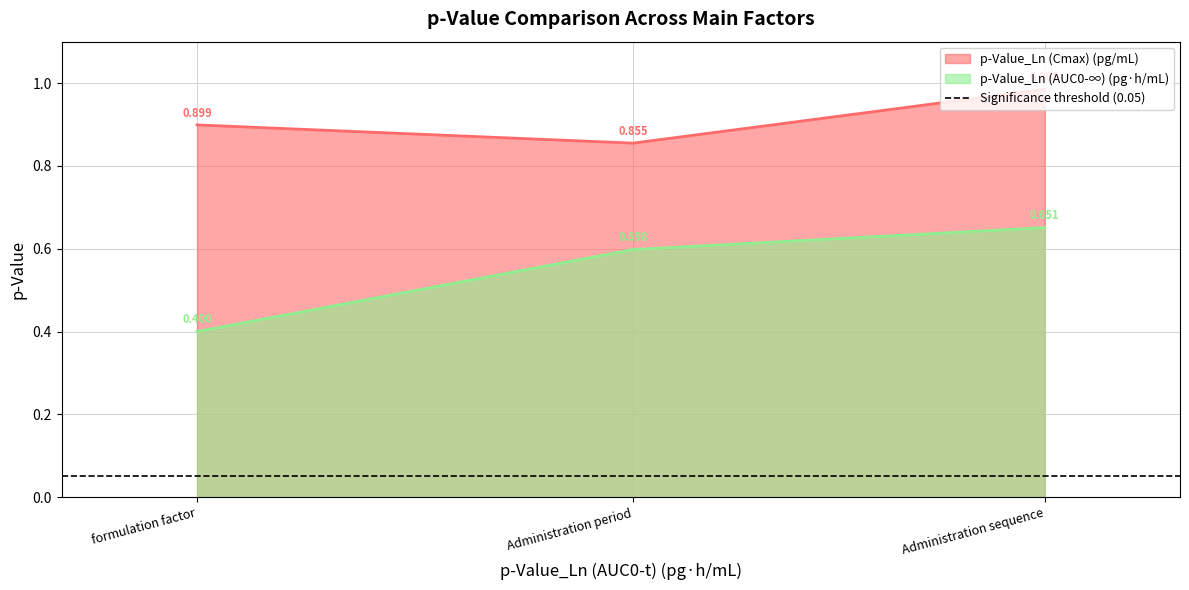

What position from the right is Administration period?

2